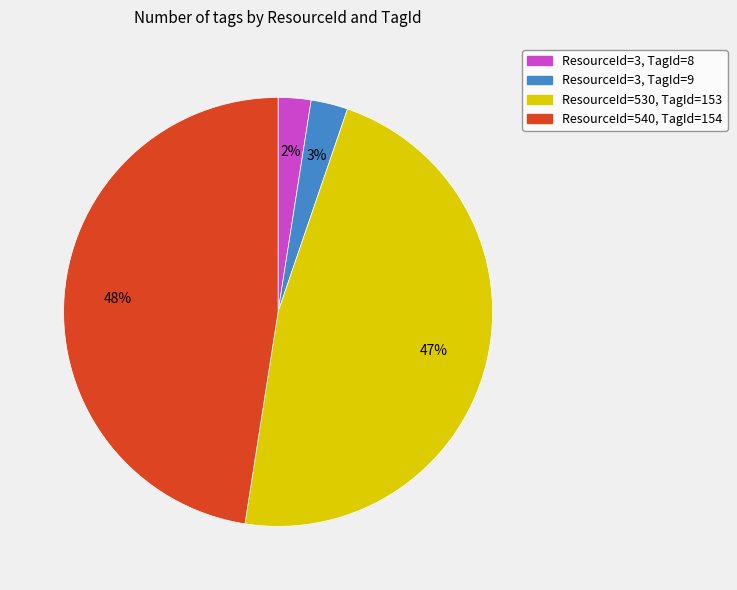

Does any single category account for the majority?

No